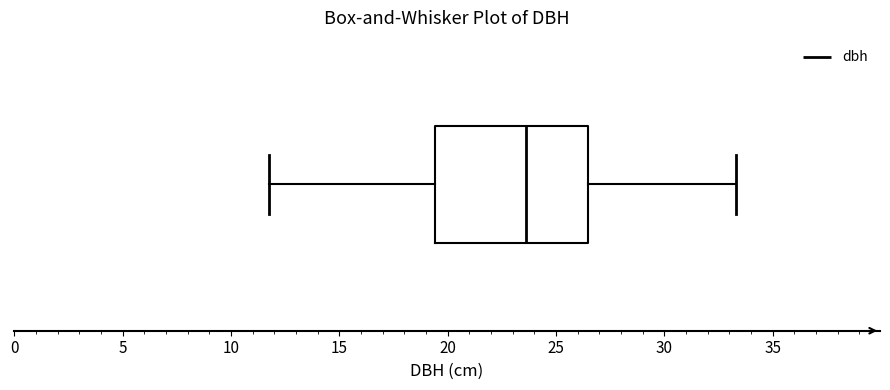

Where does the right whisker of the box end on the x-axis? The values are not printed on the chart, so give them approximately, as read against the axis.

33.5